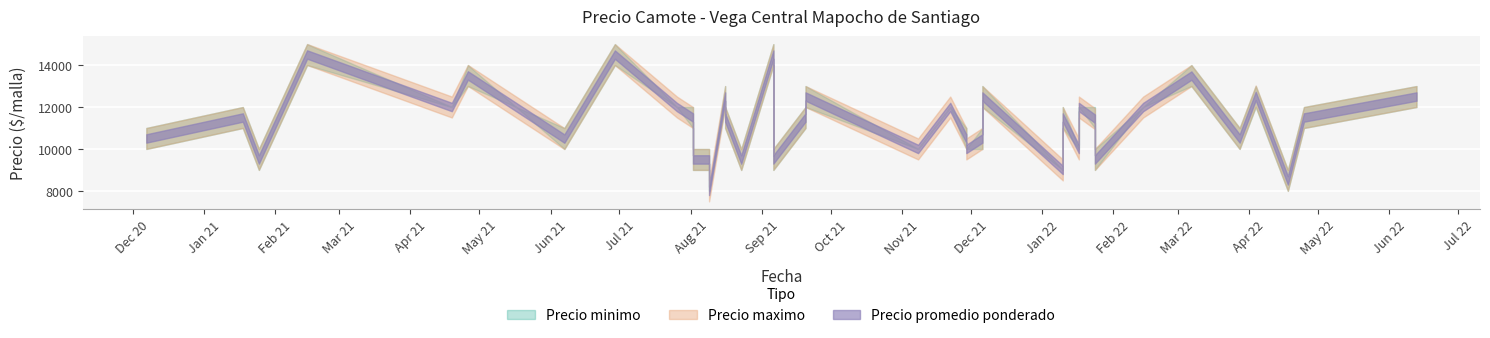

What are all the series names shown in the legend?

Precio minimo, Precio maximo, Precio promedio ponderado